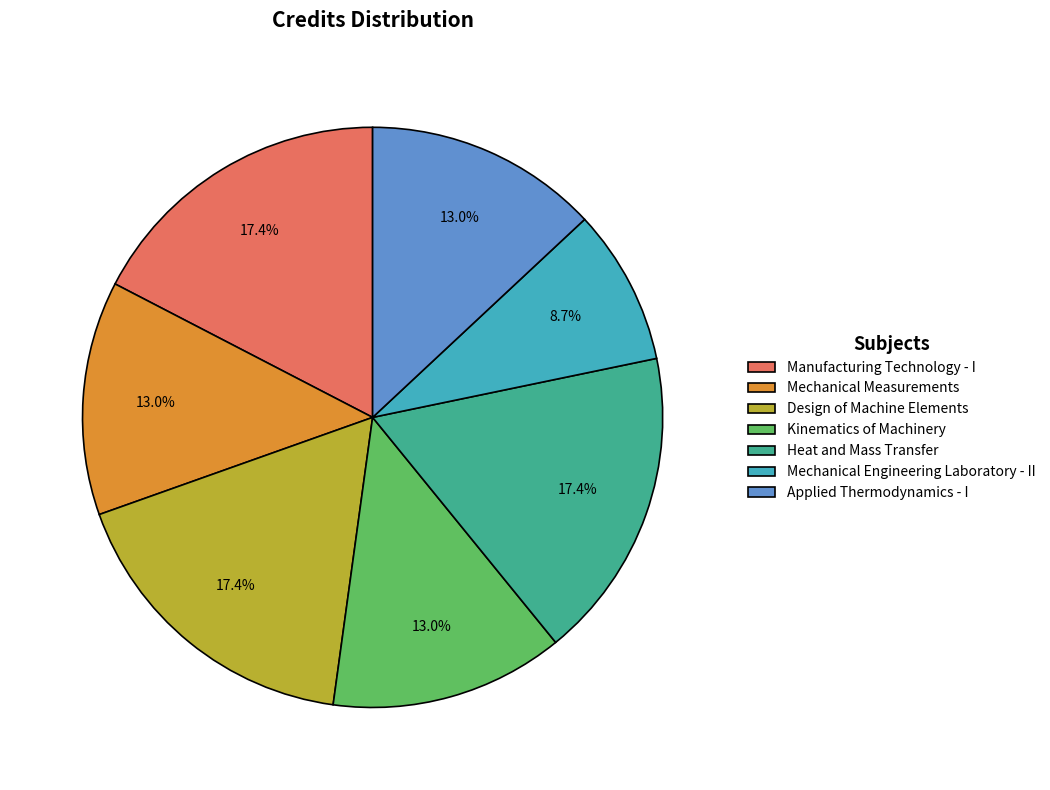

How much of the chart is everything except Mechanical Measurements?

87.0%